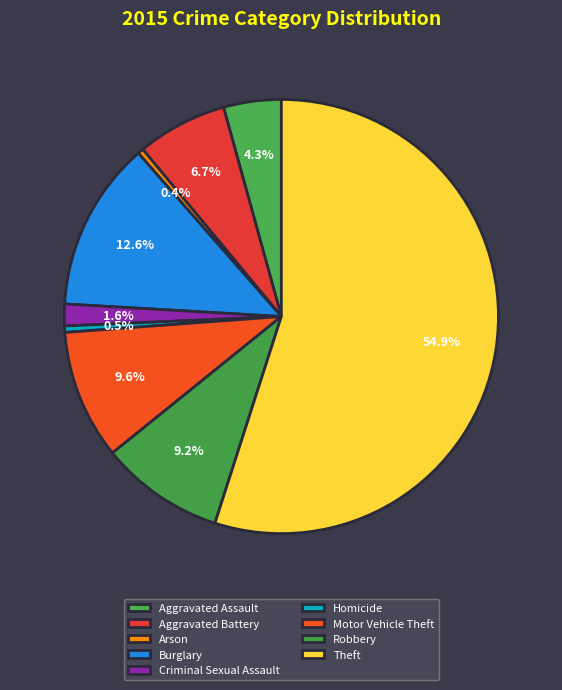

Between Arson and Robbery, which is larger?

Robbery